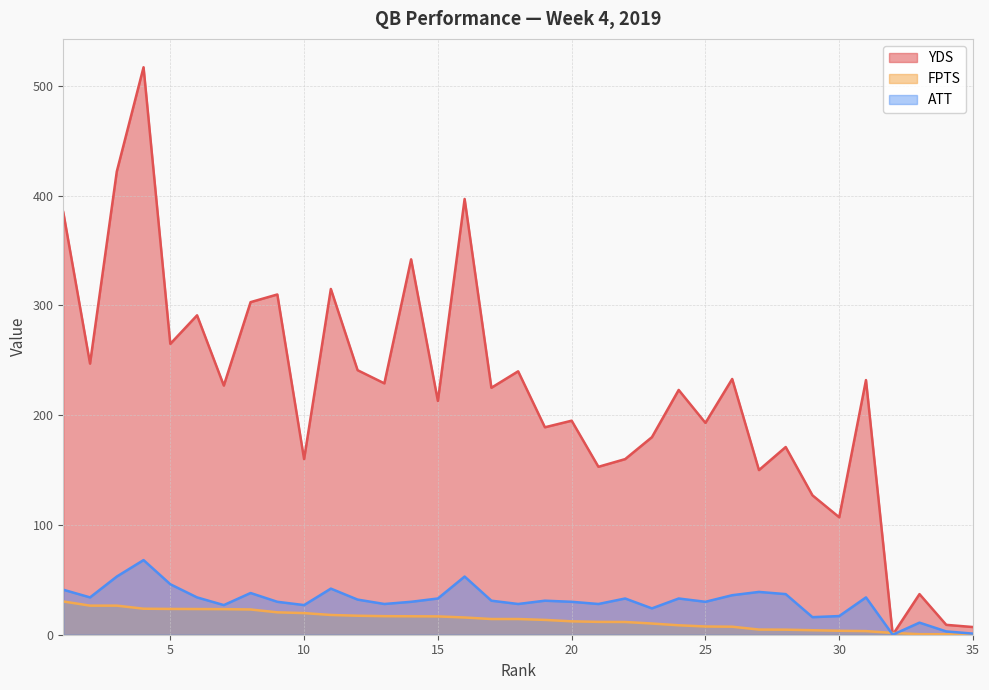

True or false: ATT and YDS intersect in this chart.

False